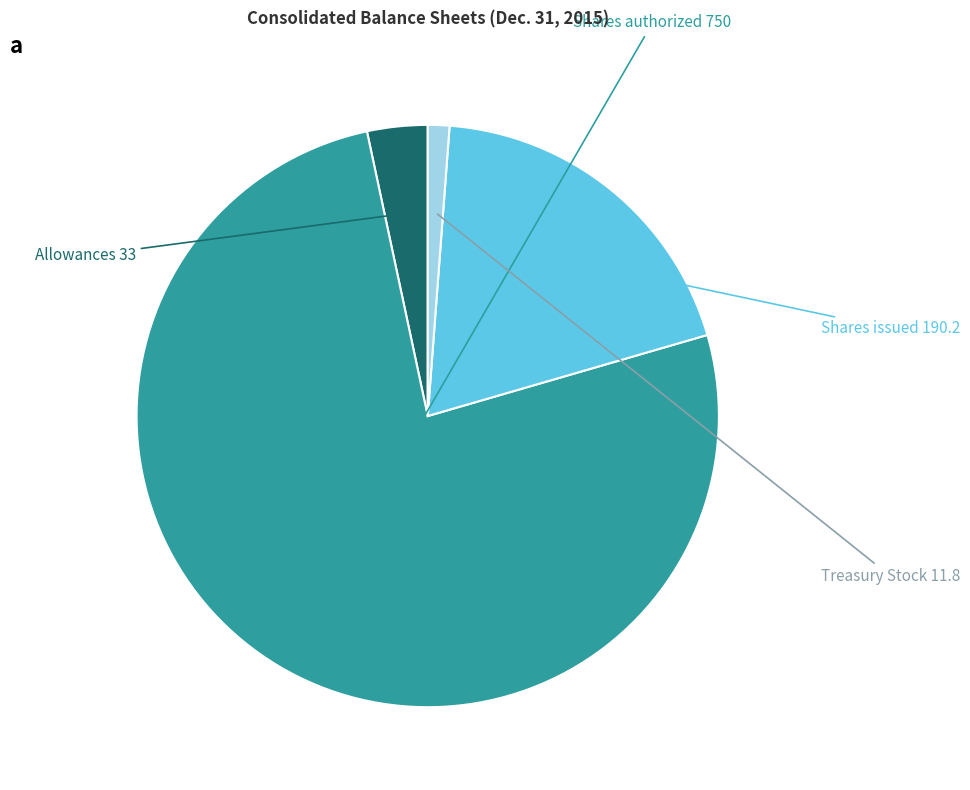

How many segments does this pie chart have?

4